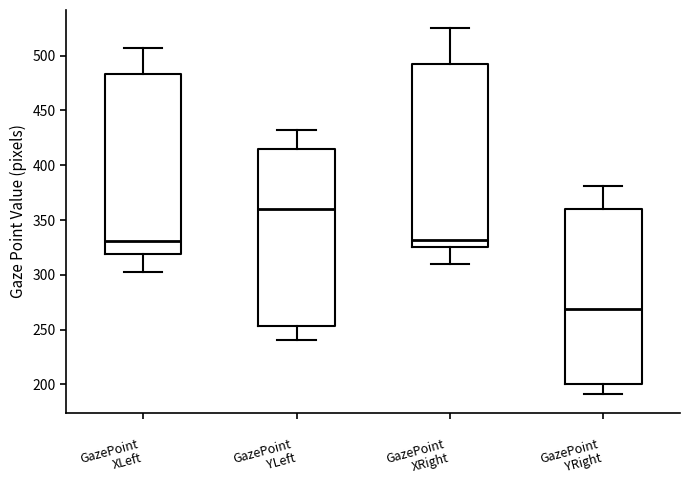

Reading left to right, read every box against the y-axis: the position of its median line, the range the box covers, and the ends of its whiskers. The values are not printed on the chart, so give them approximately, as read against the axis.

GazePoint XLeft: median 330, box 320 to 485, whiskers 305 to 505
GazePoint YLeft: median 360, box 255 to 415, whiskers 240 to 430
GazePoint XRight: median 330, box 325 to 490, whiskers 310 to 525
GazePoint YRight: median 270, box 200 to 360, whiskers 190 to 380